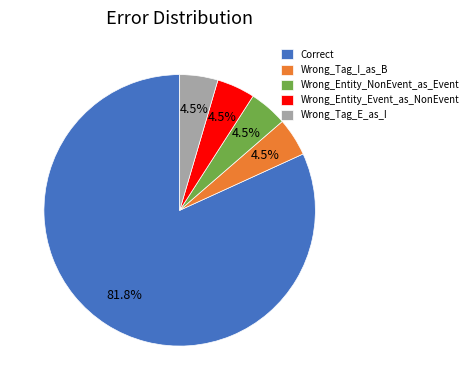

What is the largest slice in the pie chart?

Correct